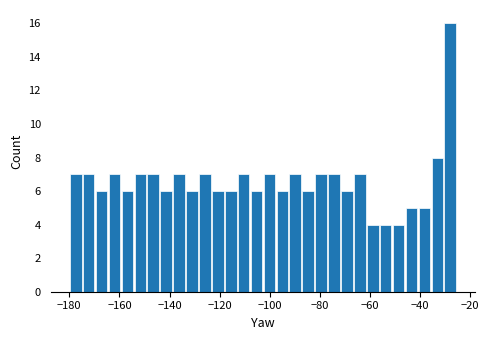

Around what value on the x-axis is the tallest bar? Give the approximate position of its centre, as read against the axis.

-28